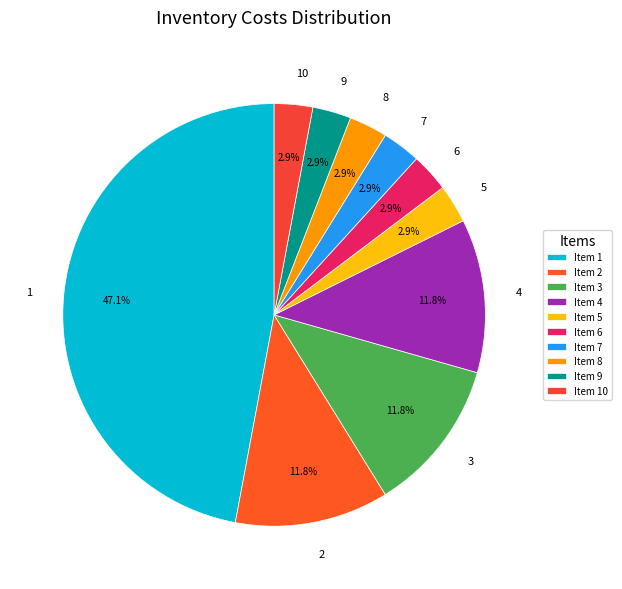

Is it true that 9 is 3% of the pie?

True